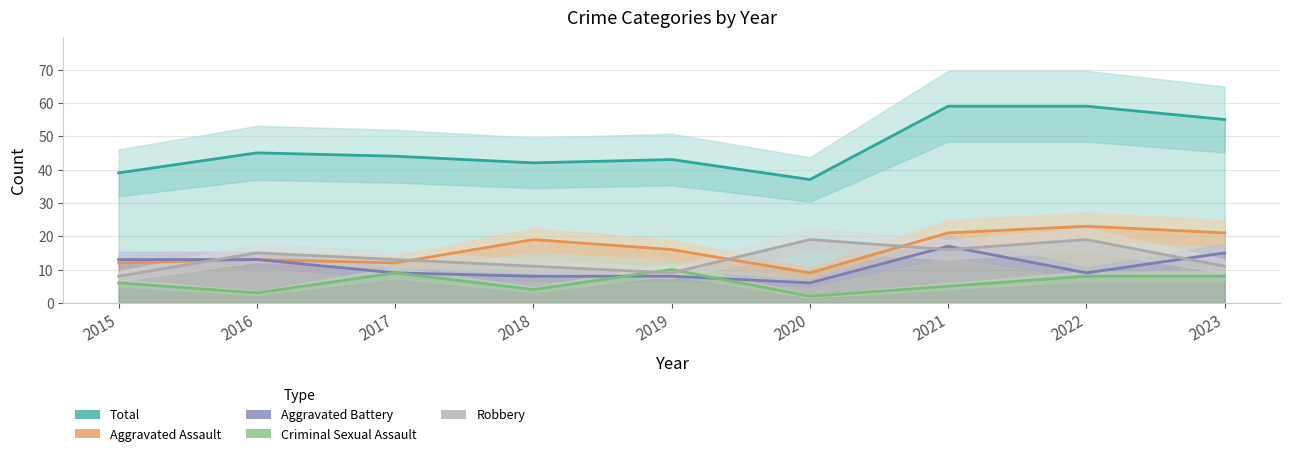

What is the sum of the Criminal Sexual Assault values at 2023 and 2021?

13